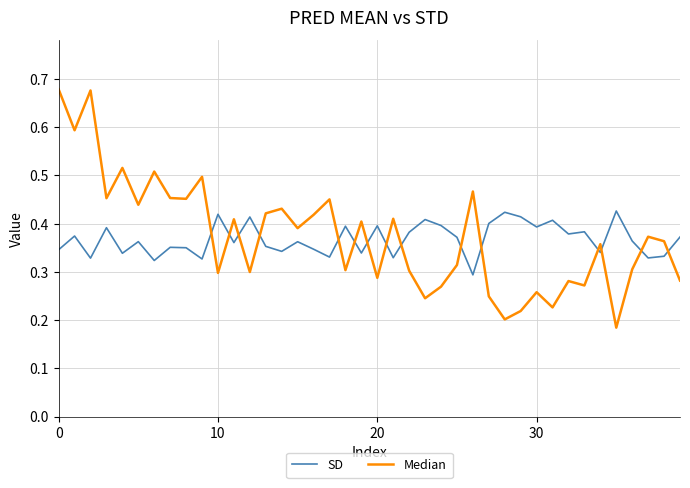

True or false: SD has more than 0 points higher than both neighbors.

True